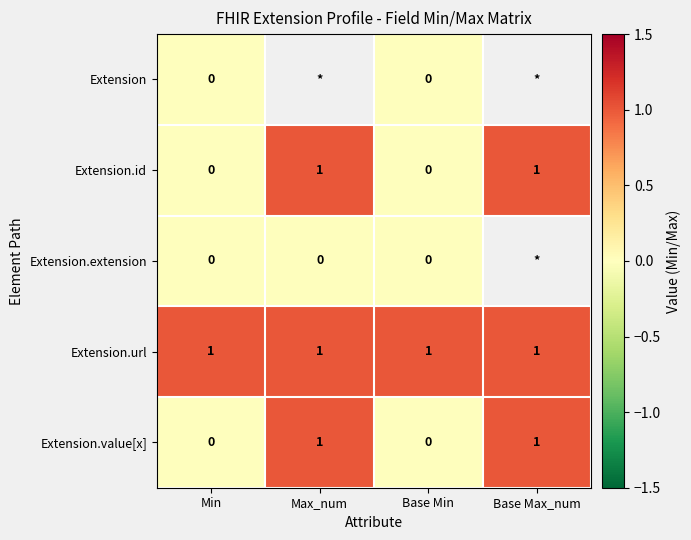

Between Max_num and Base Max_num, which is larger?

Base Max_num